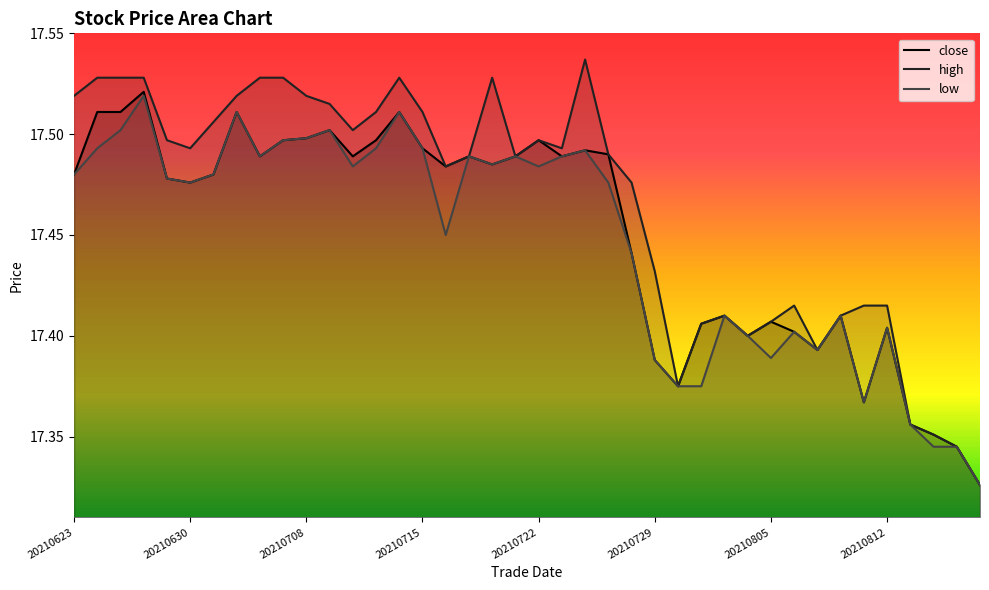

The value of low at 19 is 17.5. True or false?

True